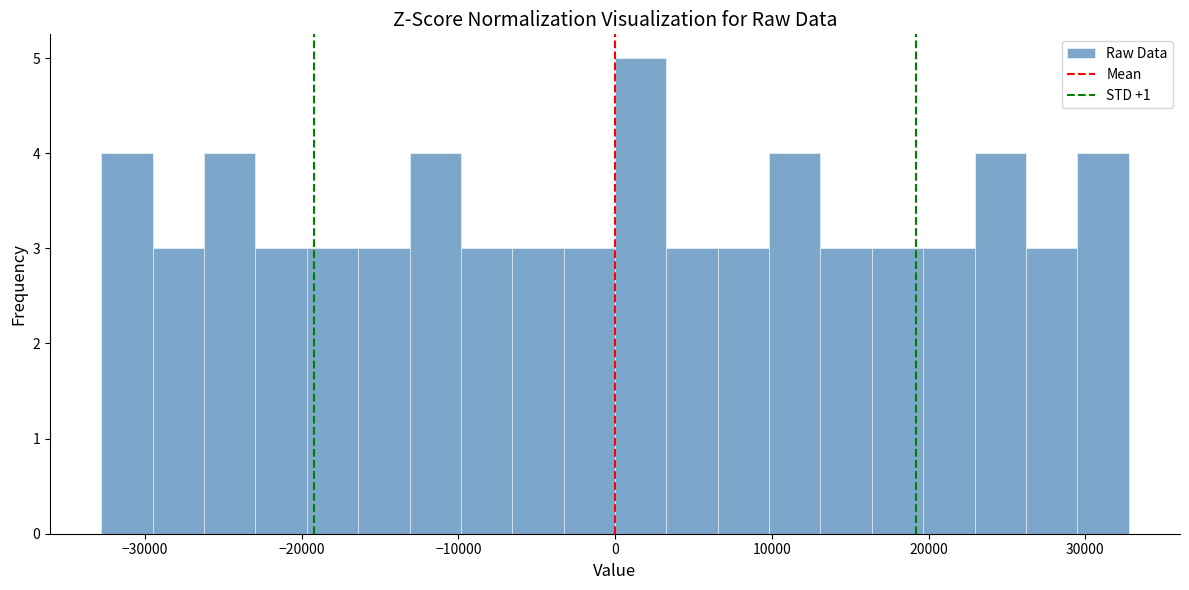

Read against the x-axis, roughly where is the centre of the tallest bar?

2000